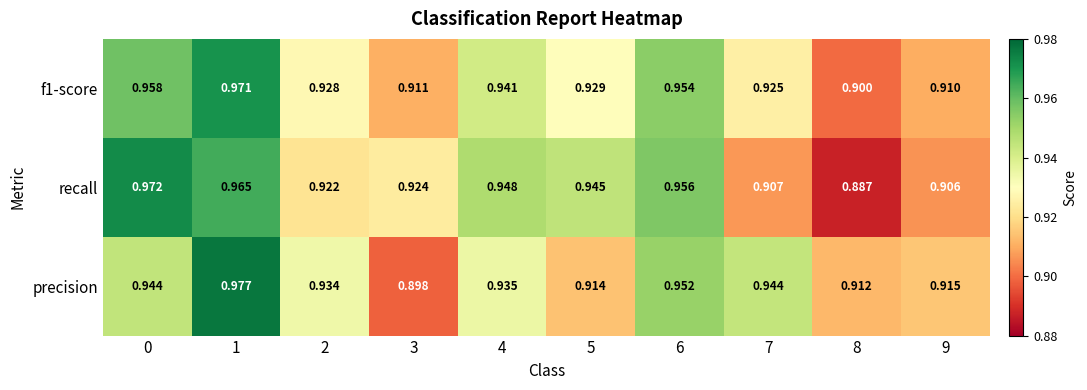

Between 3 and 5, which series saw the biggest shift?

recall